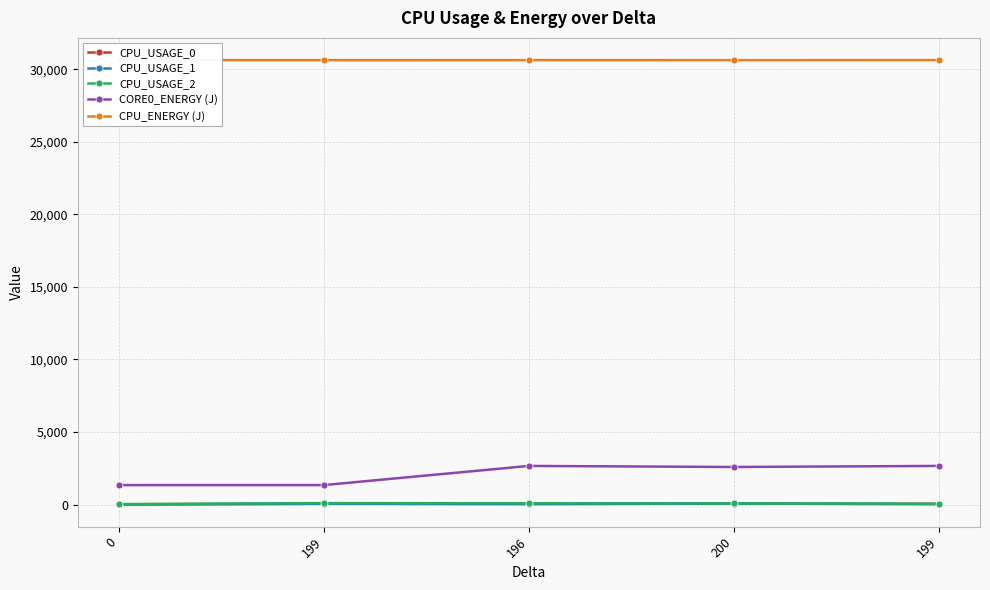

Does the chart have visible grid lines?

Yes